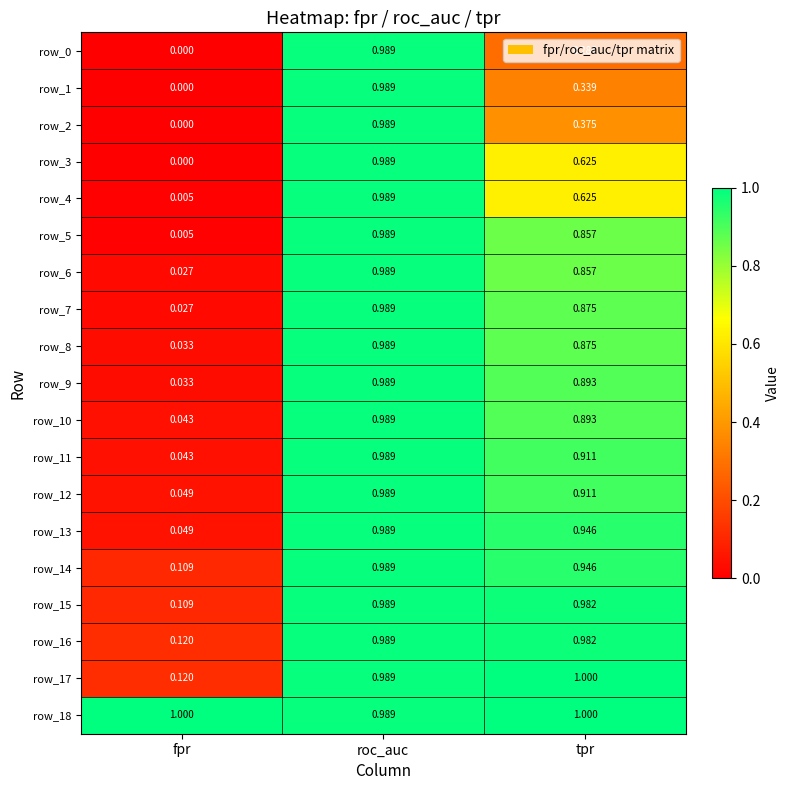

At which category does the chart reach its minimum across all series?

fpr